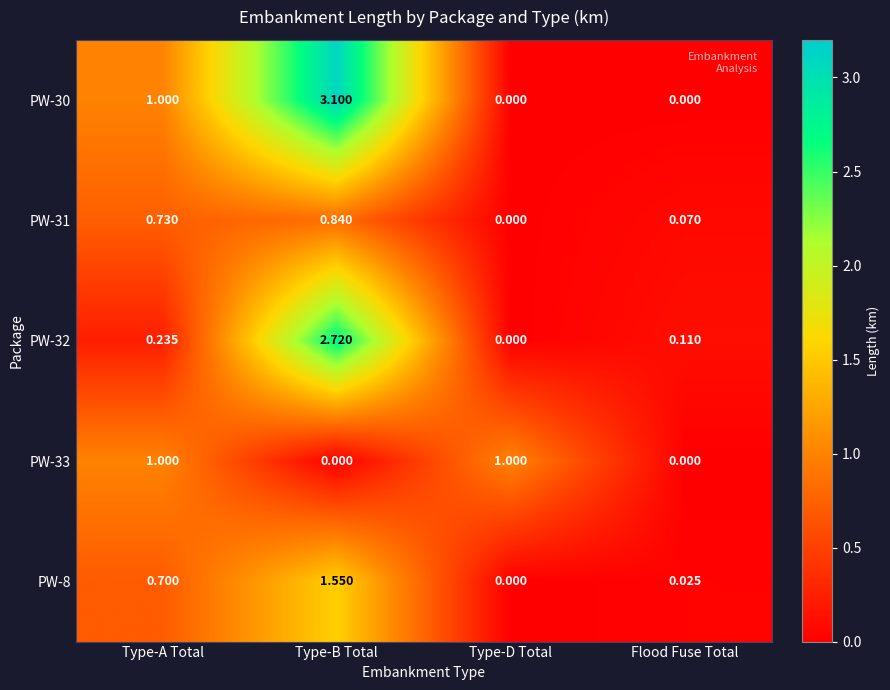

Which label corresponds to the largest value in the chart?

Type-B Total